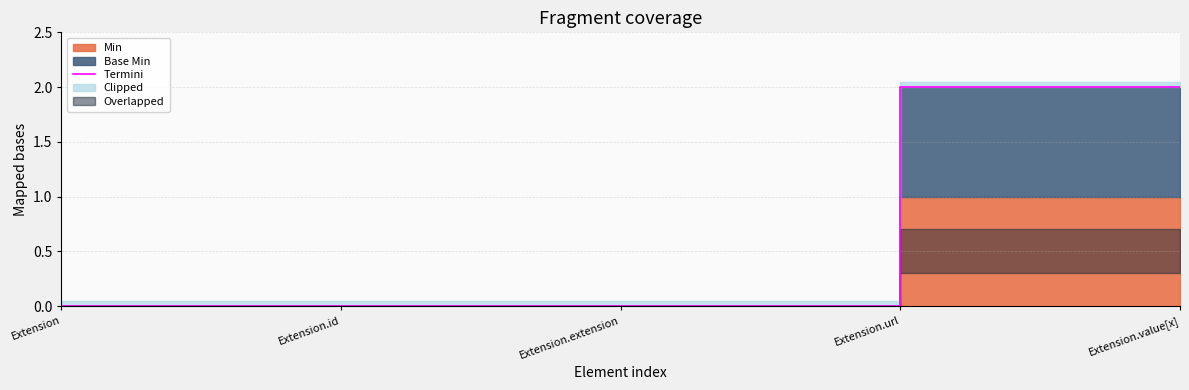

What is the greatest value displayed?

2